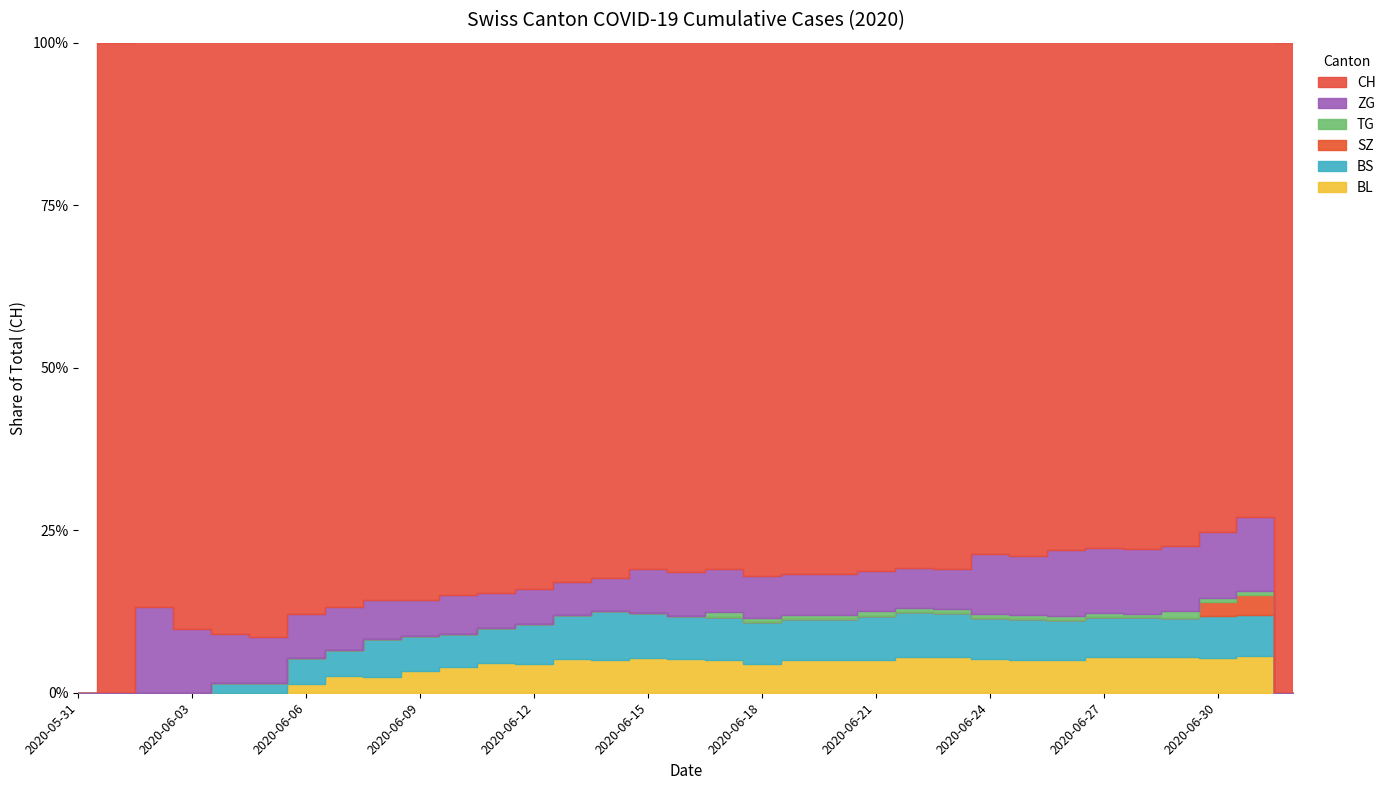

What is the label of the 8th point from the right?

2020-06-25